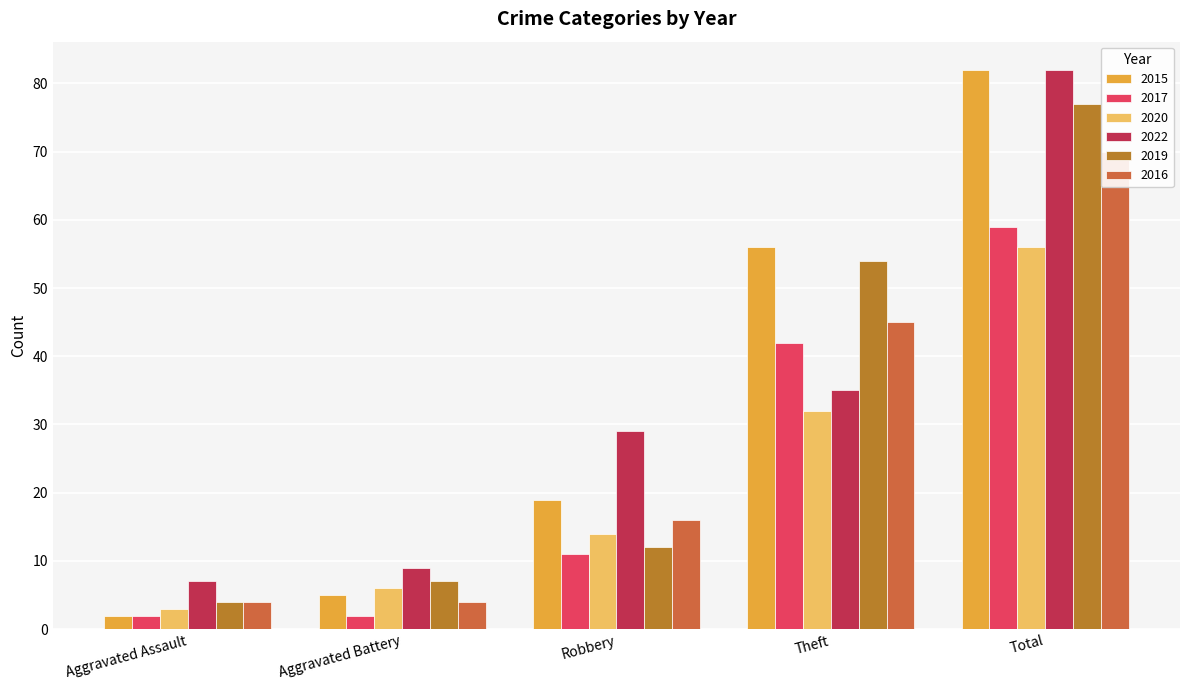

Reading left to right, extract all data points from this chart.

2015: 2	5	19	56	82
2017: 2	2	11	42	59
2020: 3	6	14	32	56
2022: 7	9	29	35	82
2019: 4	7	12	54	77
2016: 4	4	16	45	70